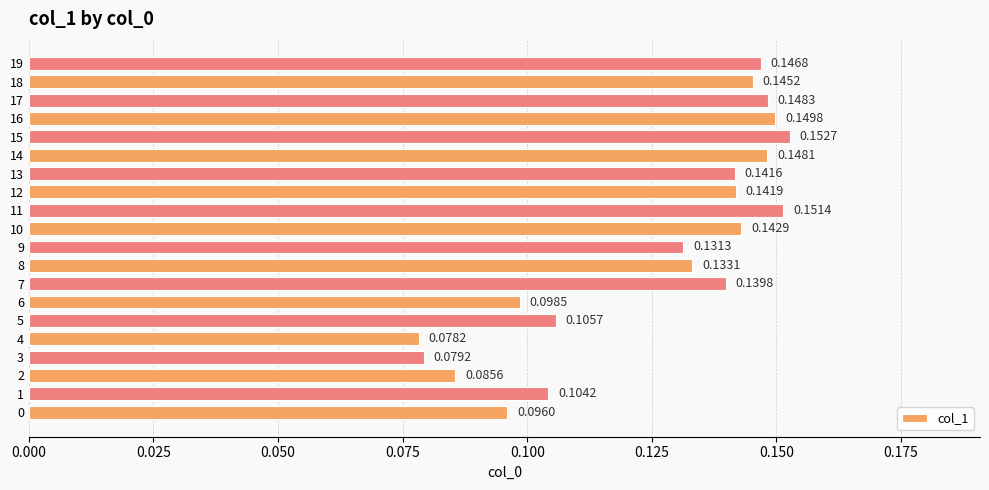

What is the sum of all values?

2.5